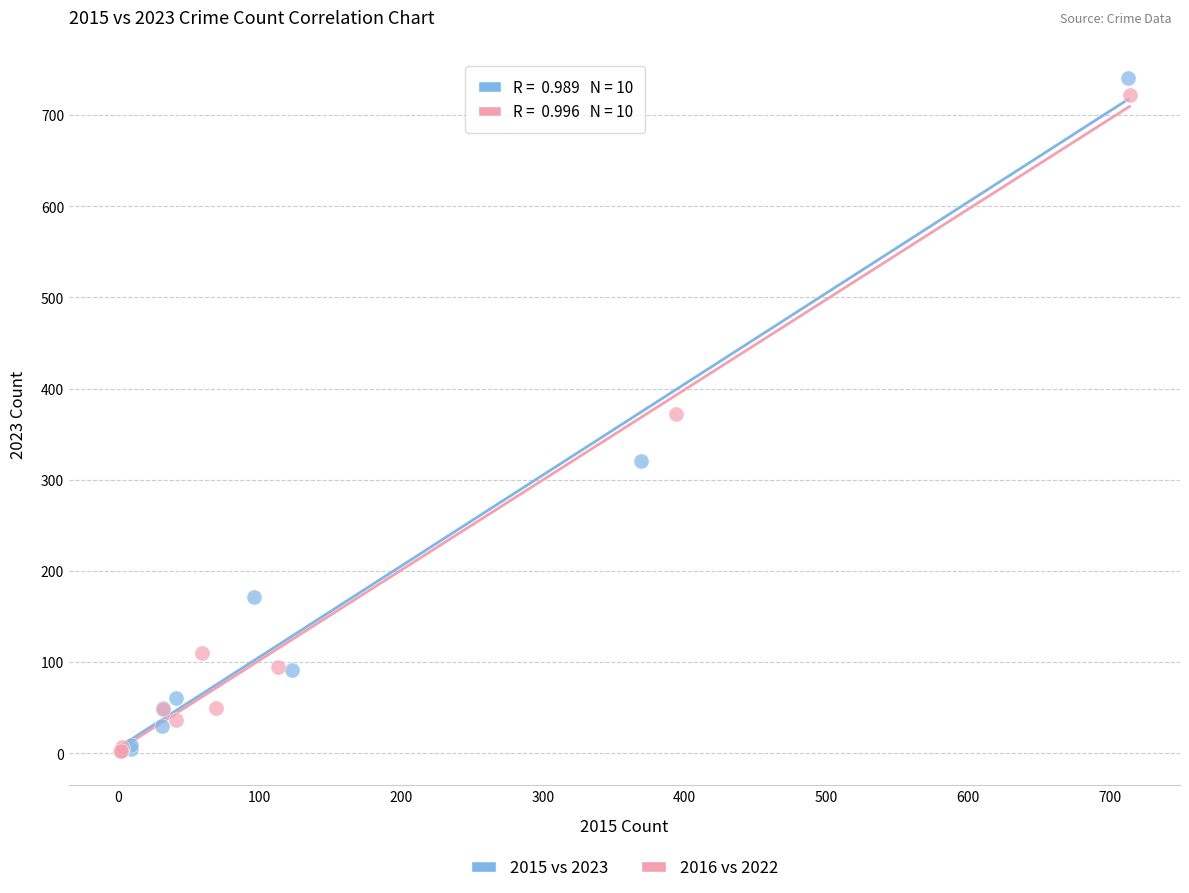

What are all the series names shown in the legend?

2015 vs 2023, 2016 vs 2022